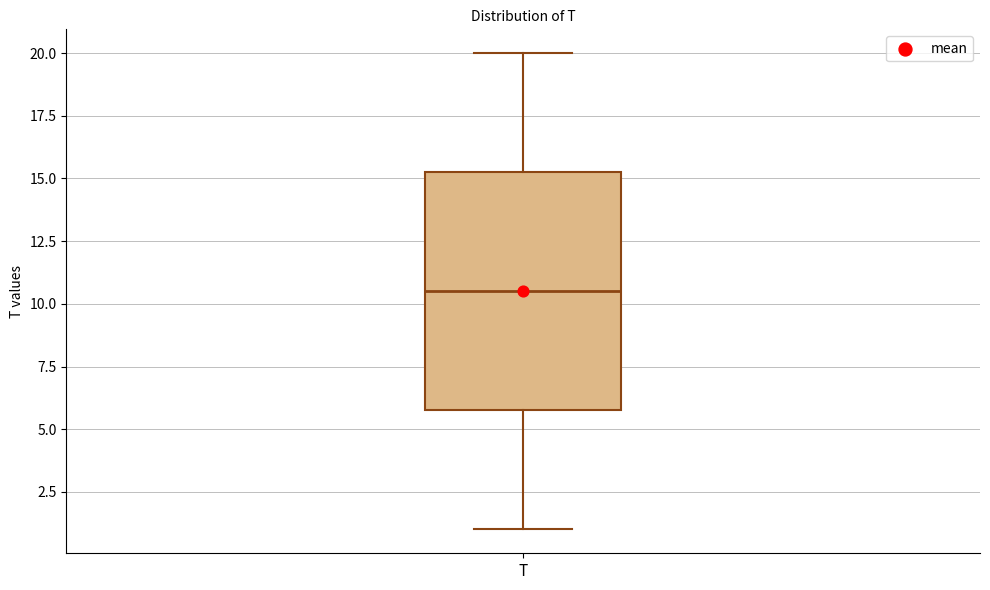

Transcribe this box plot: give where the median line is, the range the box spans, and where the two whiskers end, as read against the y-axis. The values are not printed on the chart, so give them approximately, as read against the axis.

median 10.5, box 6.0 to 15.5, whiskers 1.0 to 20.0